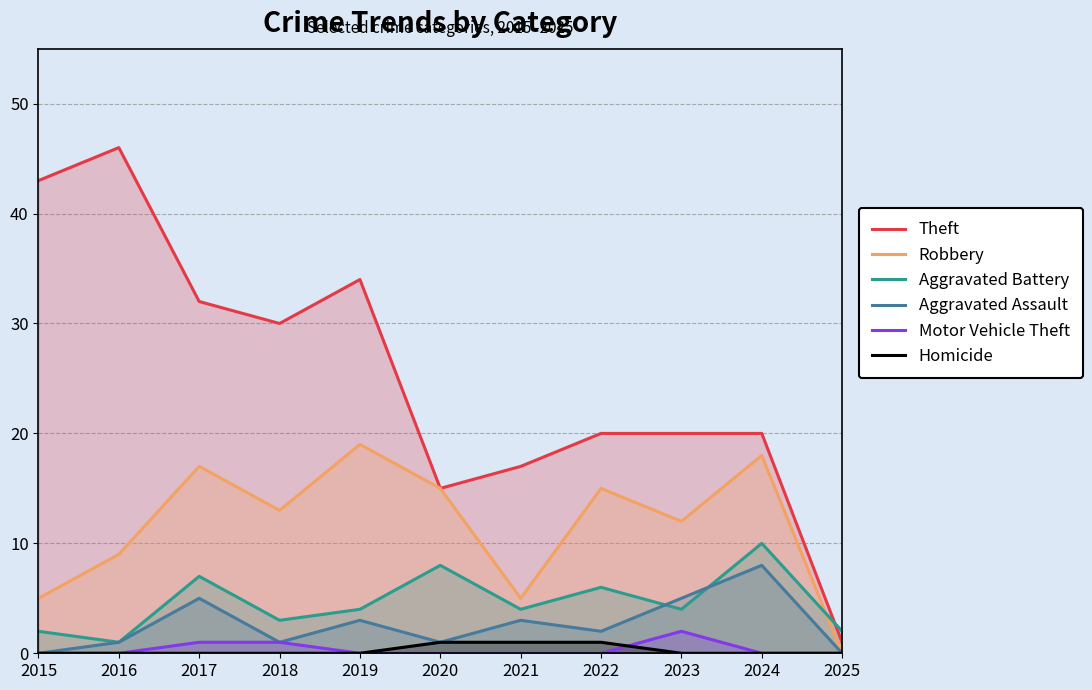

What is the maximum value shown in the chart?

46